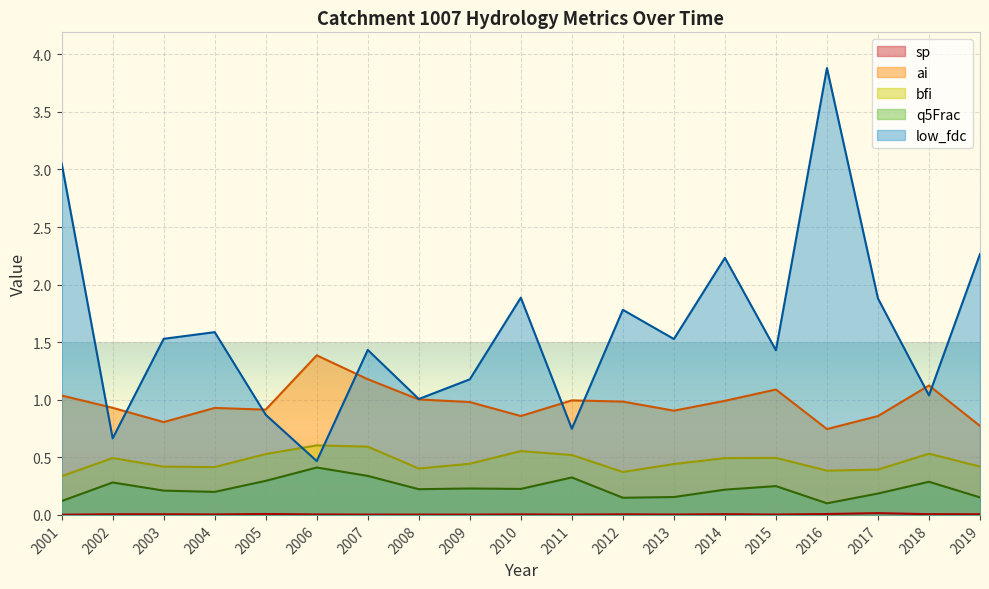

What is the difference between the highest and lowest values at 2005?

0.9